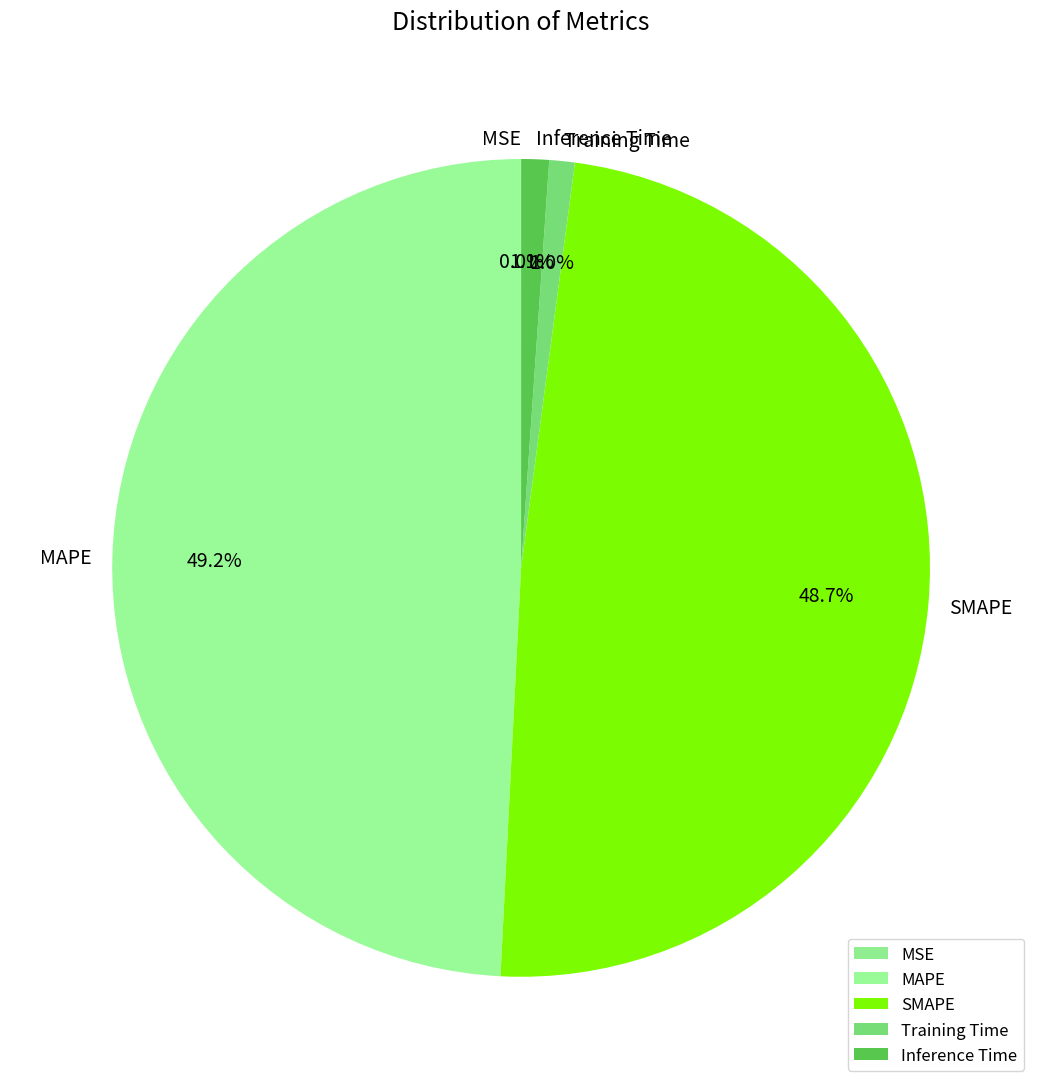

What percentage do SMAPE and MAPE together represent?

97.9%